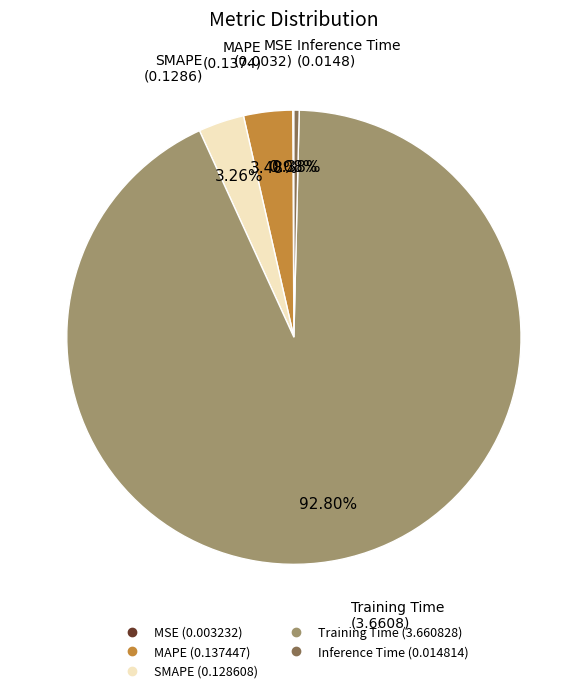

Does SMAPE represent more than half of the total?

No